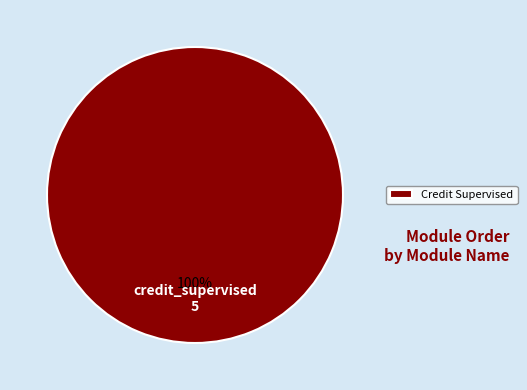

The credit_supervised slice represents 100% of the pie. True or false?

True